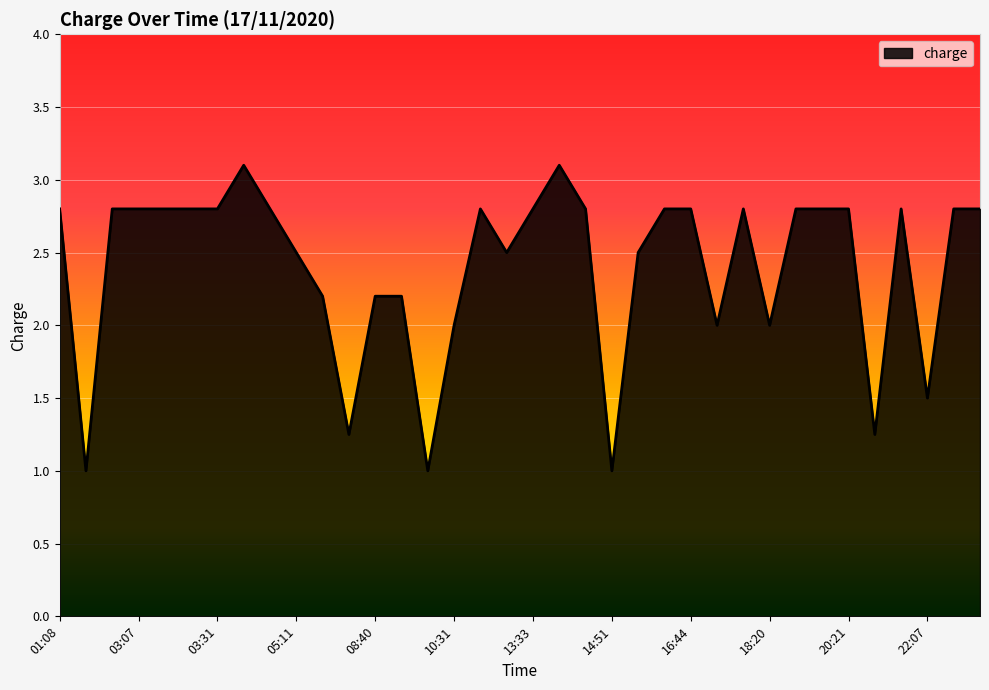

What is the difference between the second highest and minimum values?

2.1